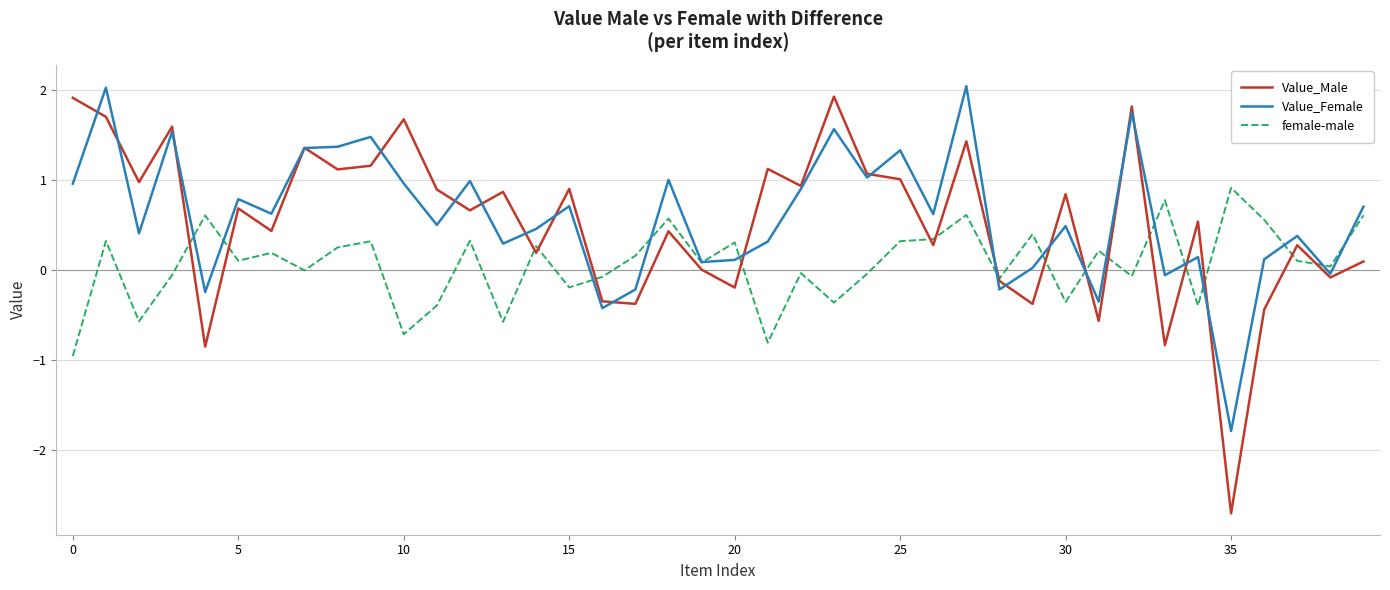

Which series has the widest spread of values?

Value_Male